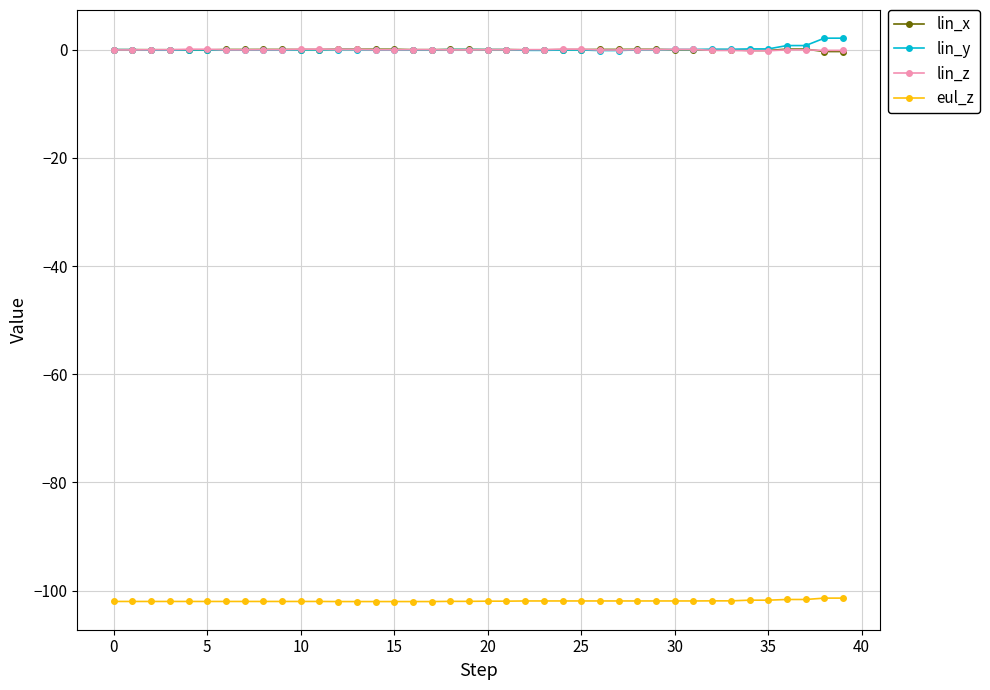

True or false: lin_x and eul_z cross at least once.

False